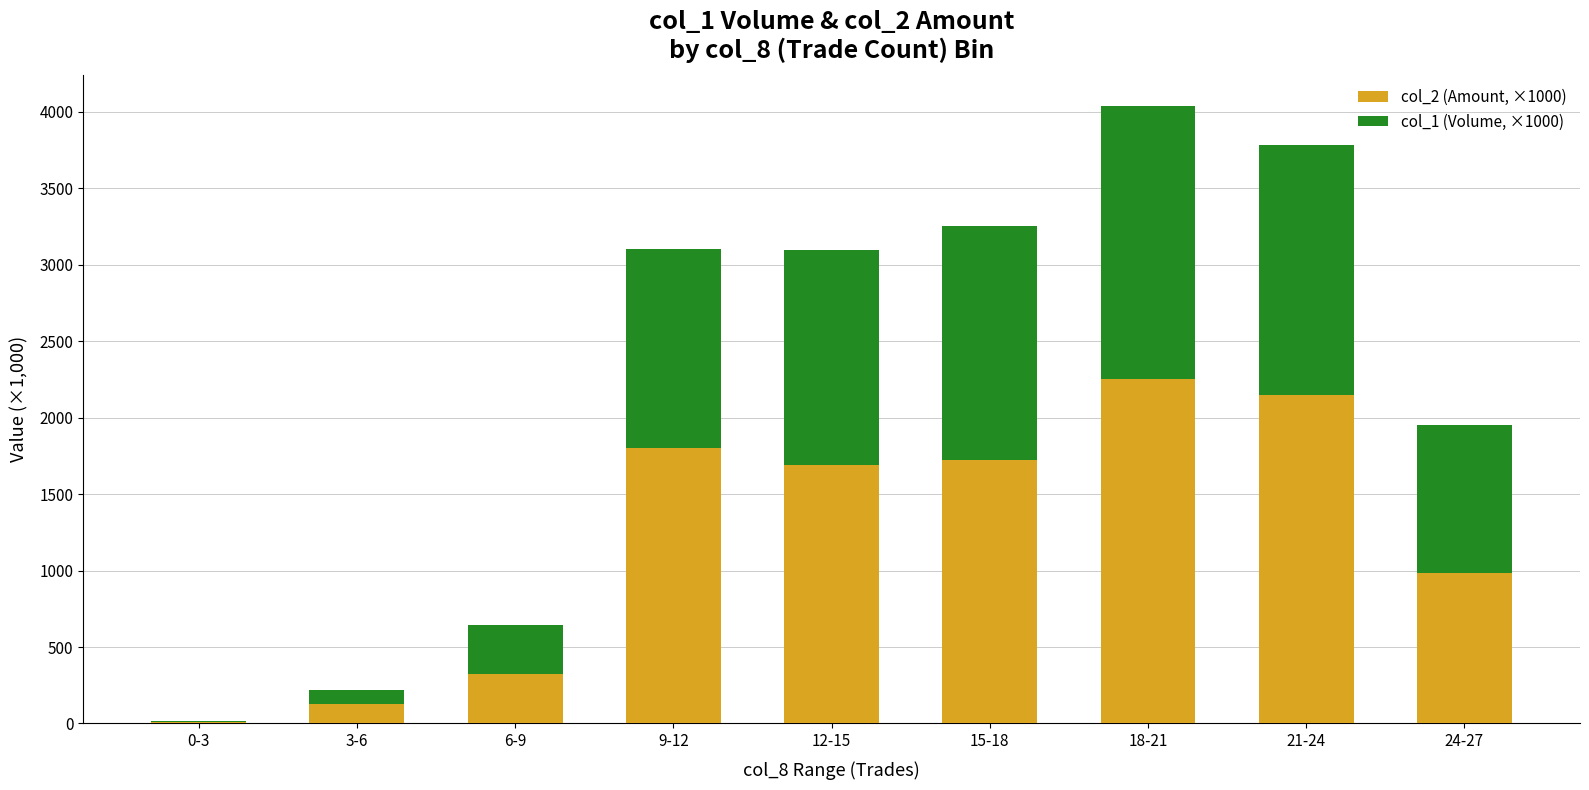

How many series are shown in this chart?

2